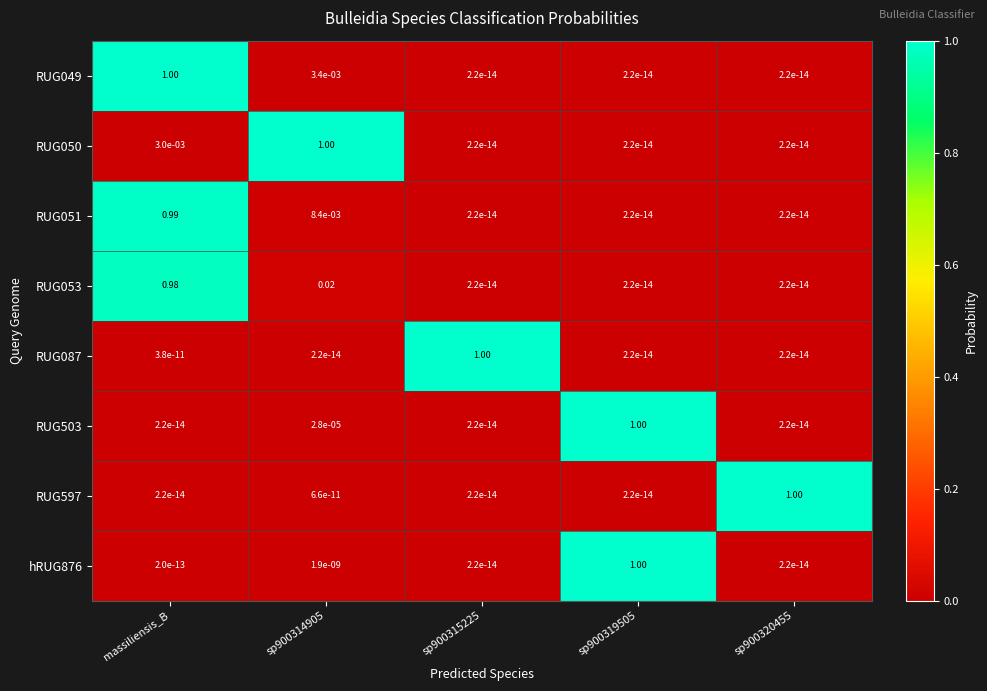

At which category is the sum across all series the highest?

massiliensis_B